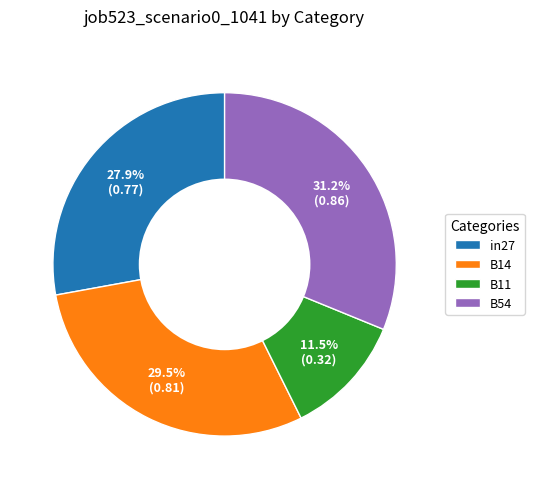

Count the number of slices in the pie.

4